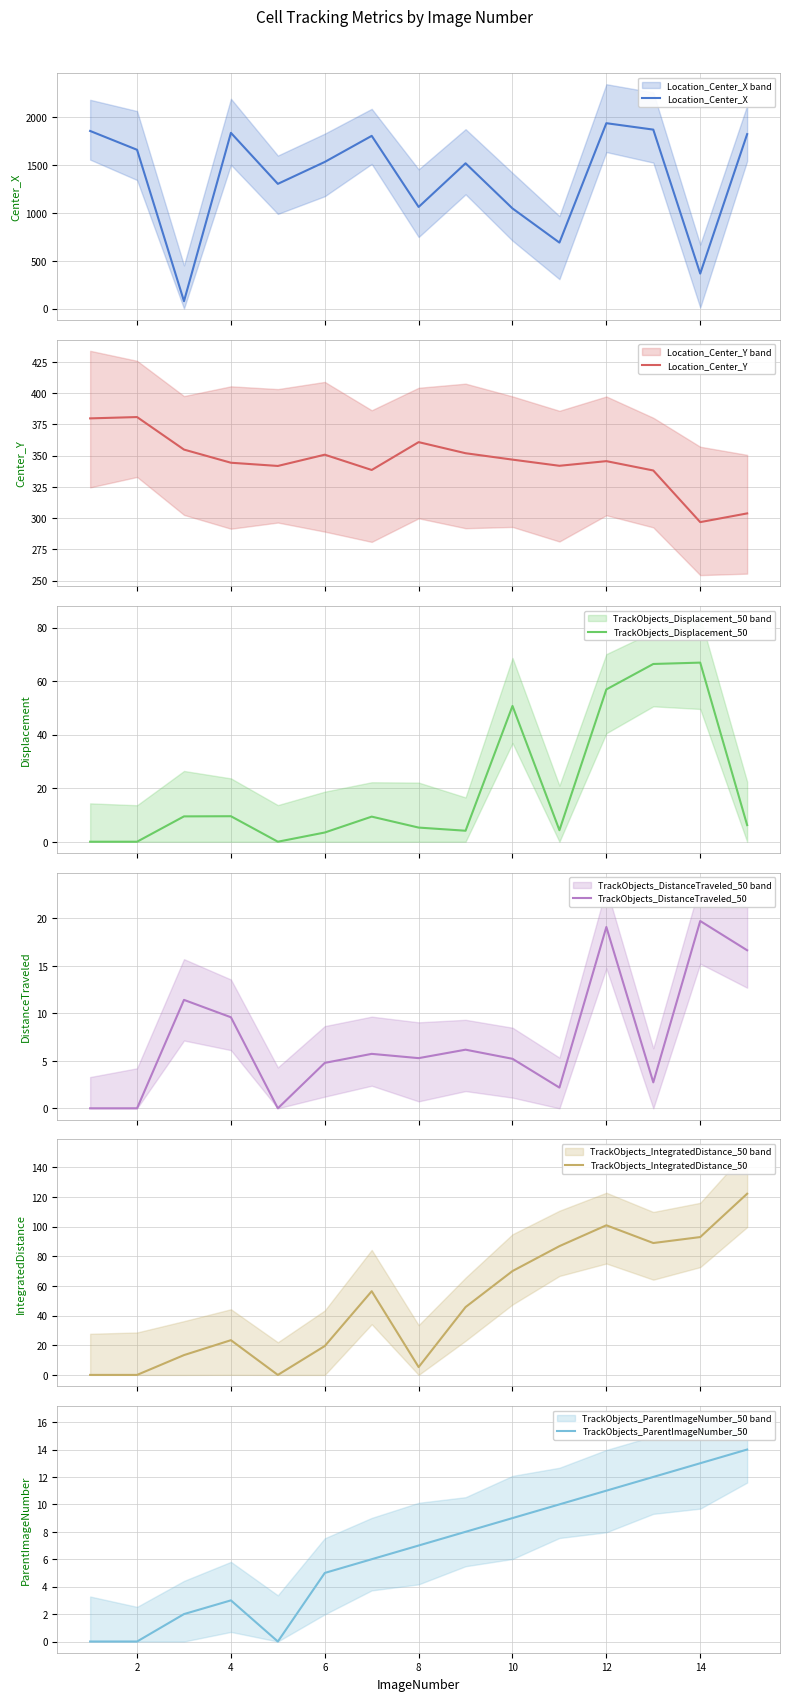

What is the maximum value for Location_Center_X?

1939.7